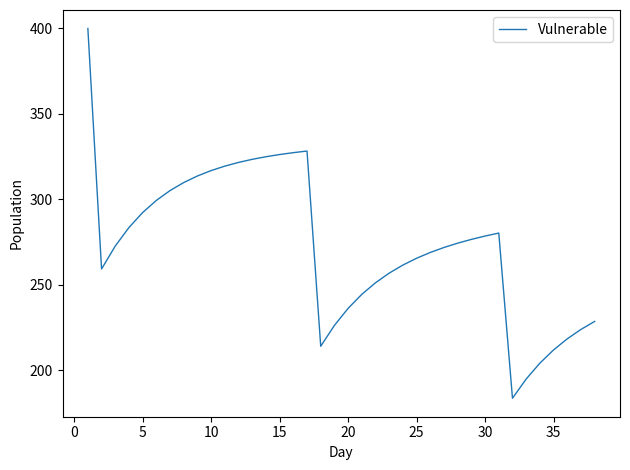

What is the difference between the maximum and second lowest values?

205.1